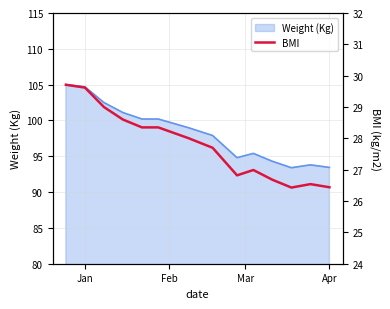

How many points are higher than both their immediate neighbors (excluding endpoints)?

2